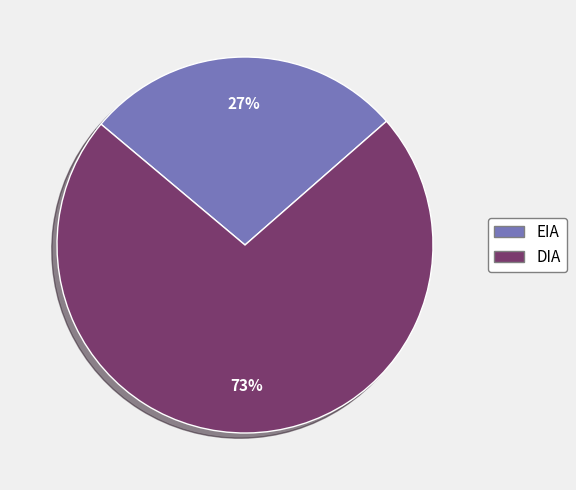

Which slice is the smallest?

EIA